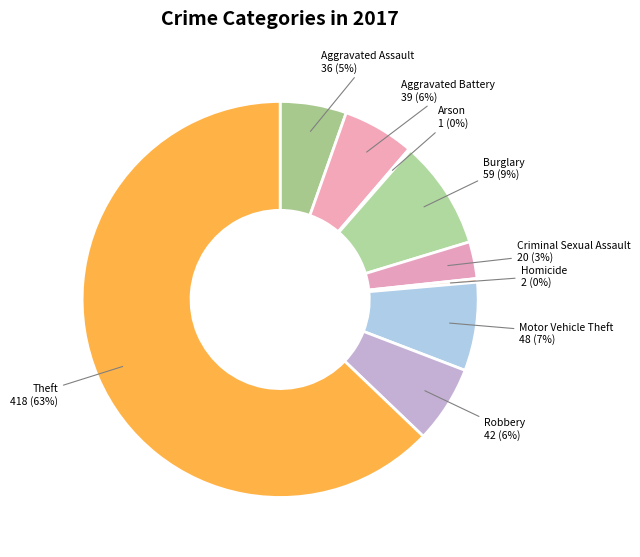

Between Robbery and Burglary, which is larger?

Burglary